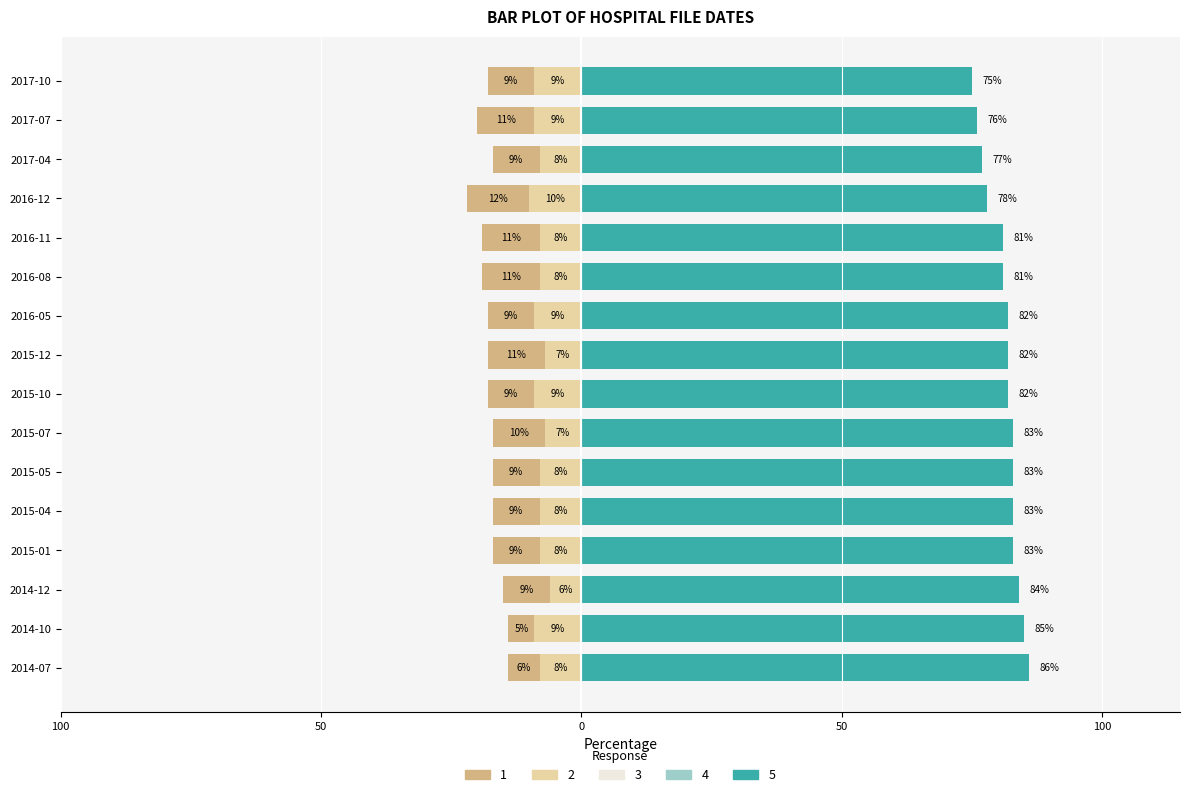

Reading left to right, extract all data points from this chart.

1: -6	-5	-9	-9	-9	-9	-10	-9	-11	-9	-11	-11	-12	-9	-11	-9
2: -8	-9	-6	-8	-8	-8	-7	-9	-7	-9	-8	-8	-10	-8	-9	-9
5: 86	85	84	83	83	83	83	82	82	82	81	81	78	77	76	75